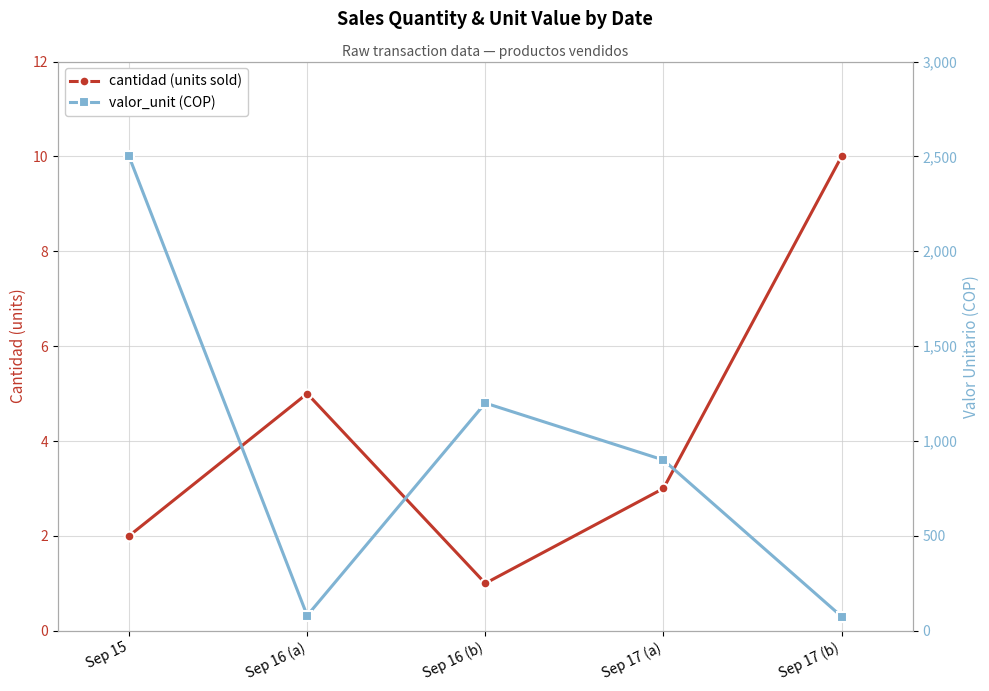

What is the sum of all valor_unit (COP) values?

4755